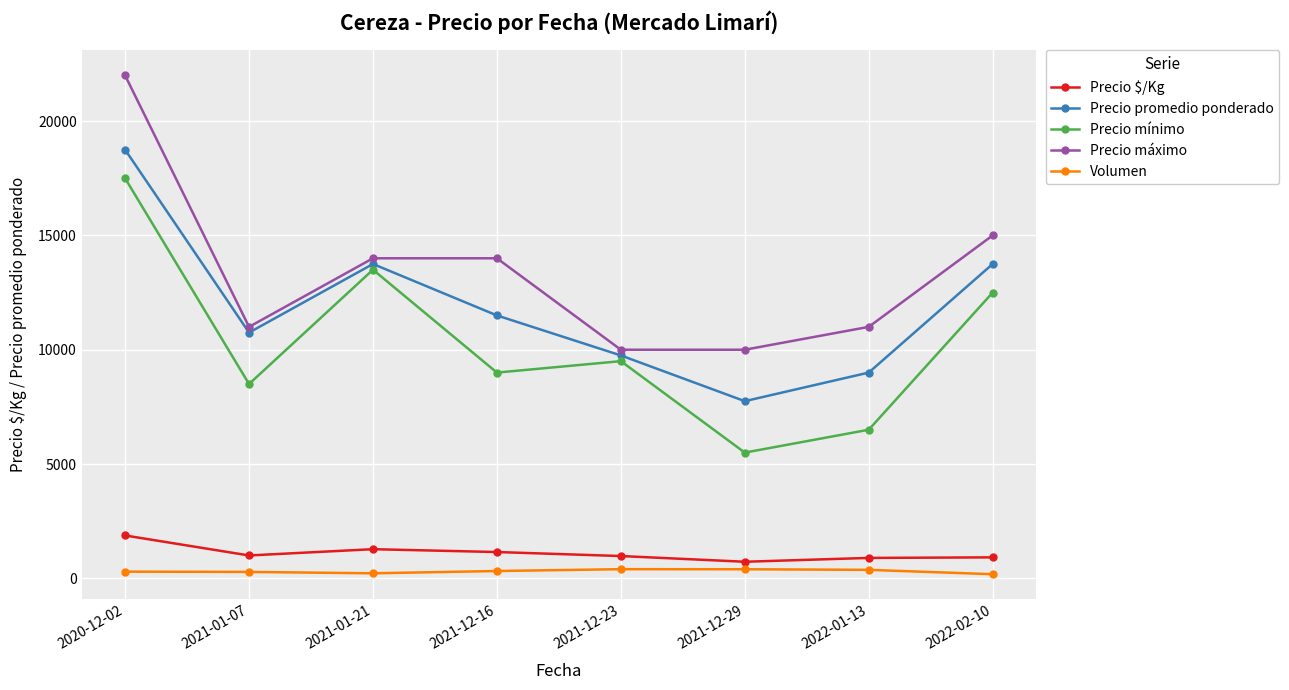

What is the value of the Volumen point at the 4th from the left?

320